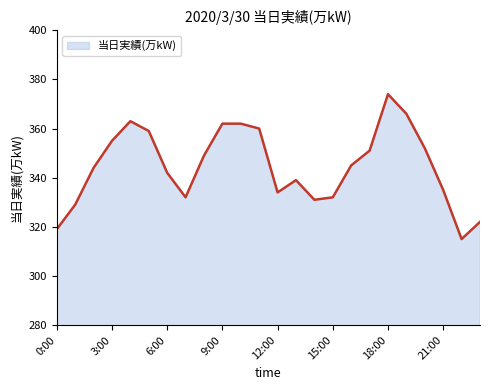

What is the difference between the maximum and minimum values?

59